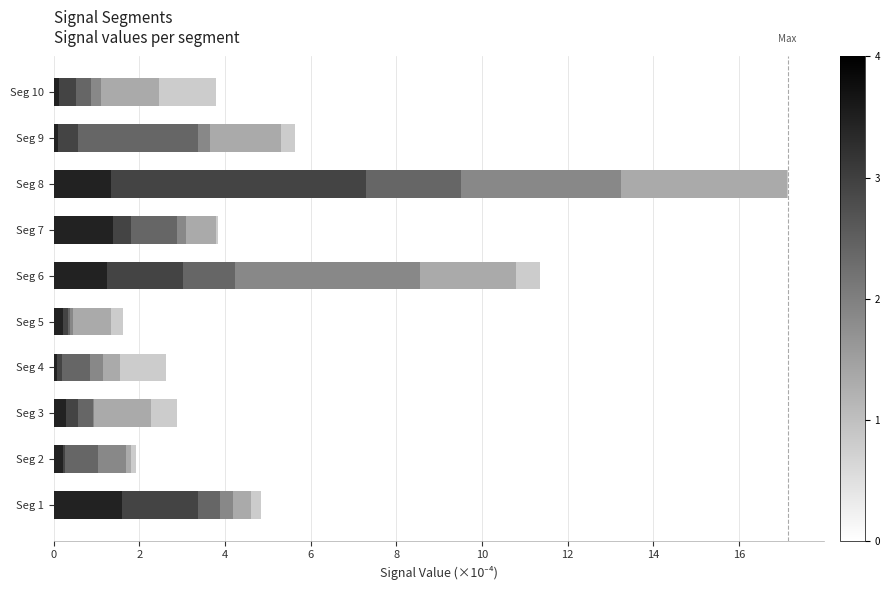

At which category is the sum across all series the highest?

Seg 8